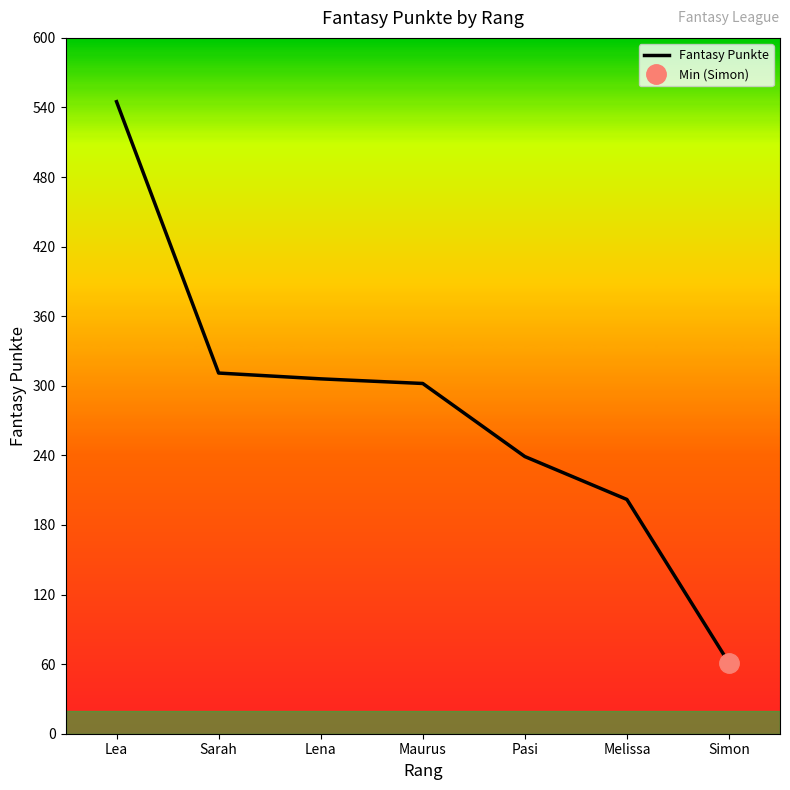

What is the difference between the values at Sarah and Simon?

250